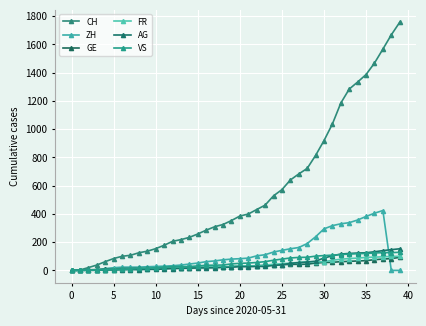

How many data points in GE are less than 31?

20